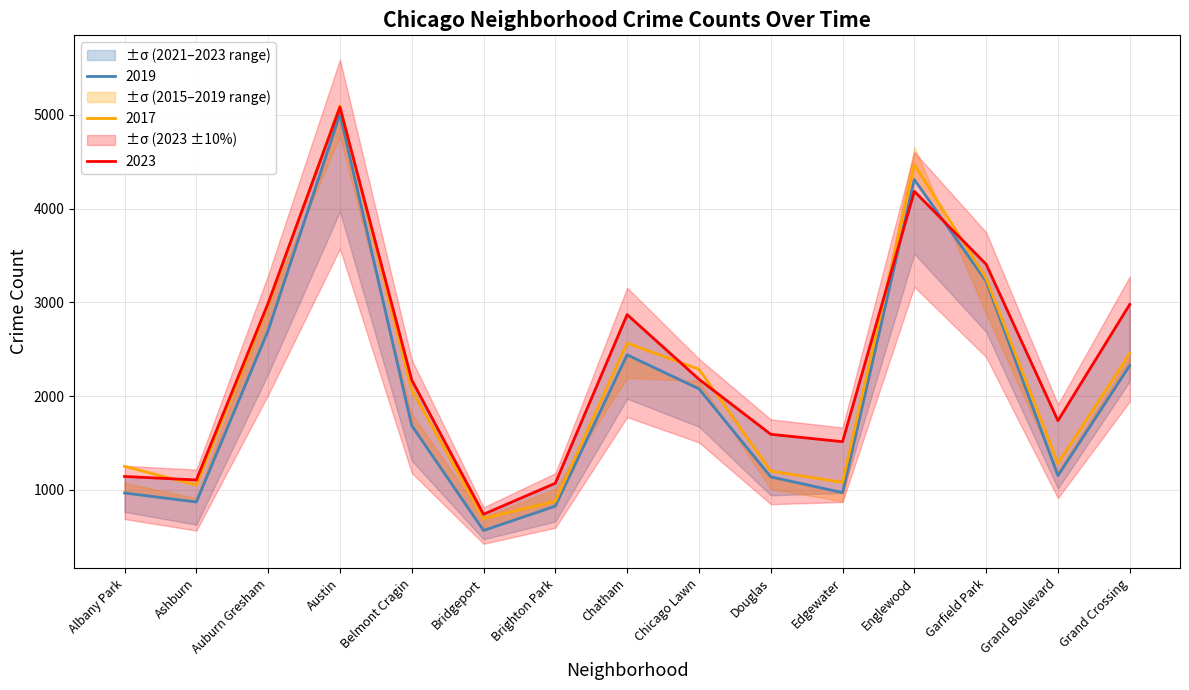

Which series changed the most between Austin and Douglas?

2015